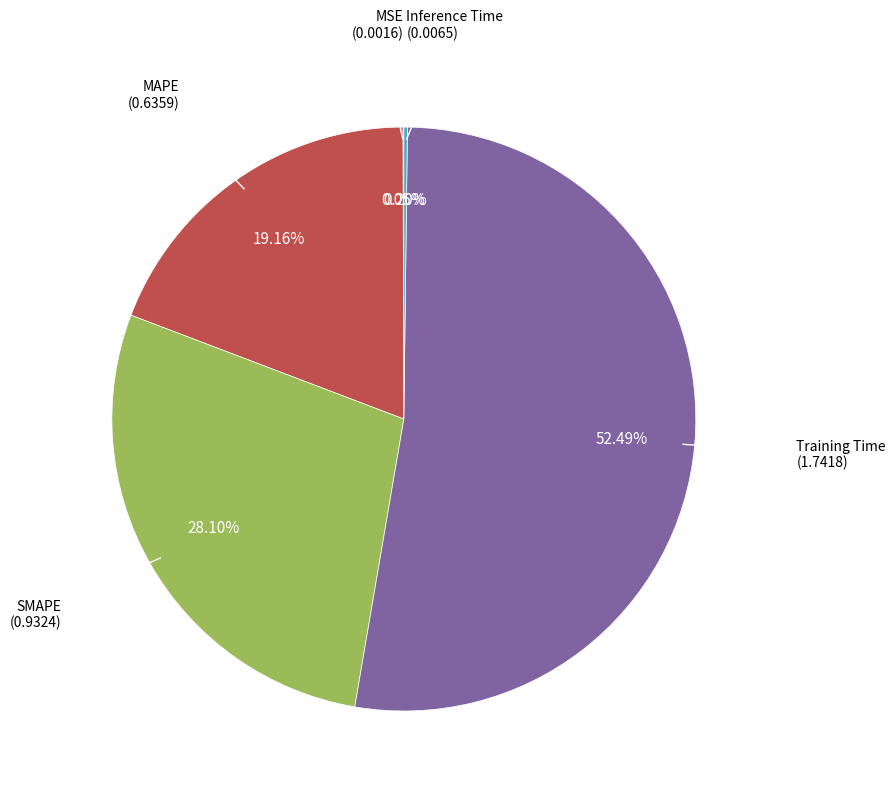

Is there a majority slice in this chart?

Yes